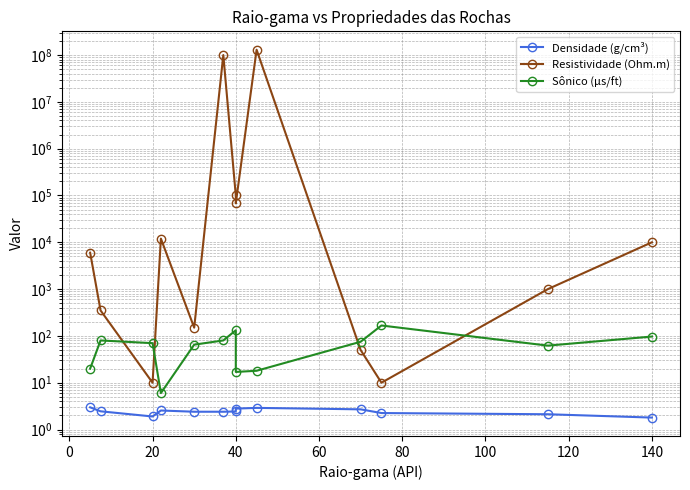

How many data points does each series have?

13